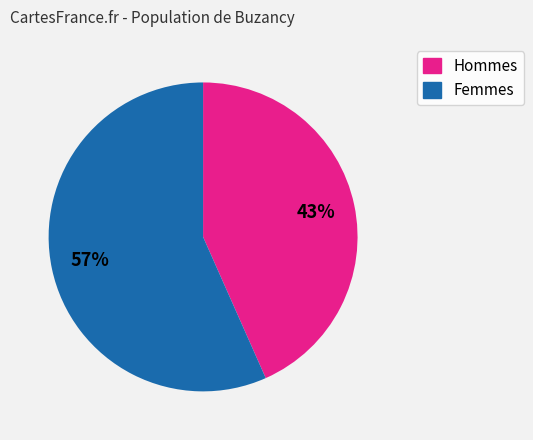

To the nearest percent, what is the average slice percentage?

50%